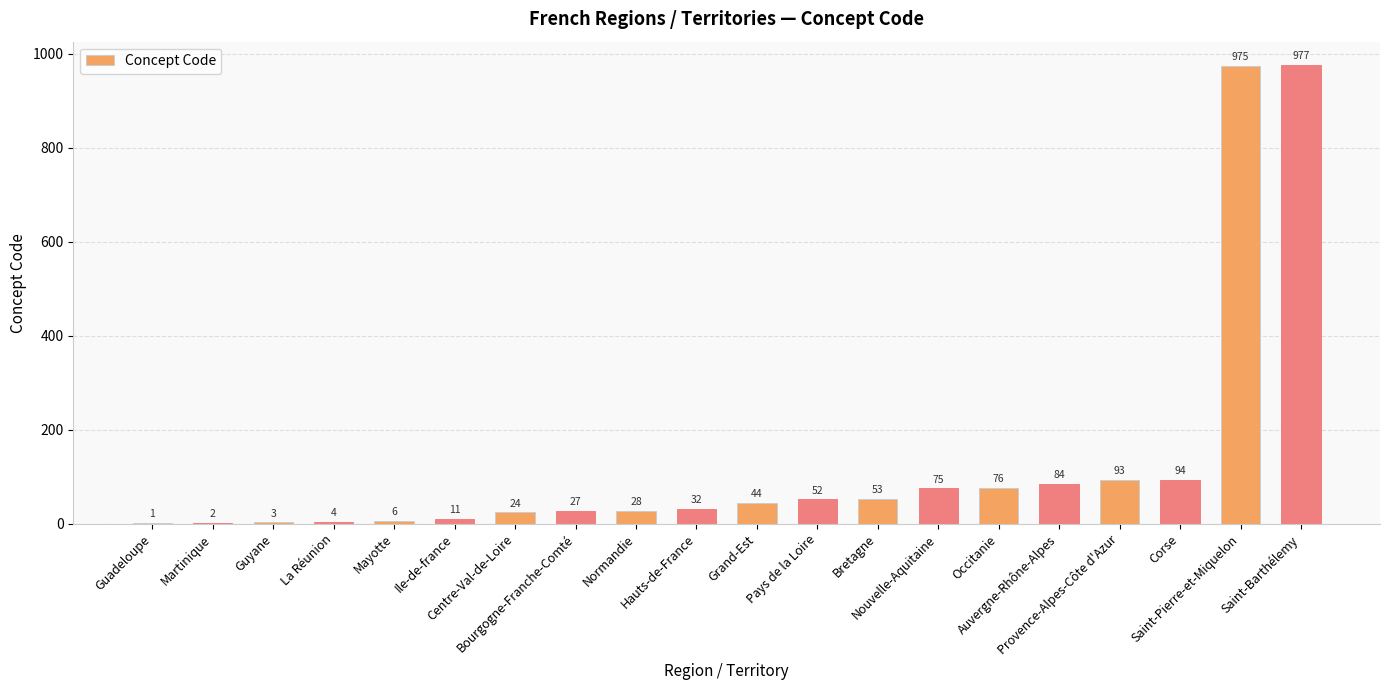

Are the bars grouped side by side (vs. stacked)?

No